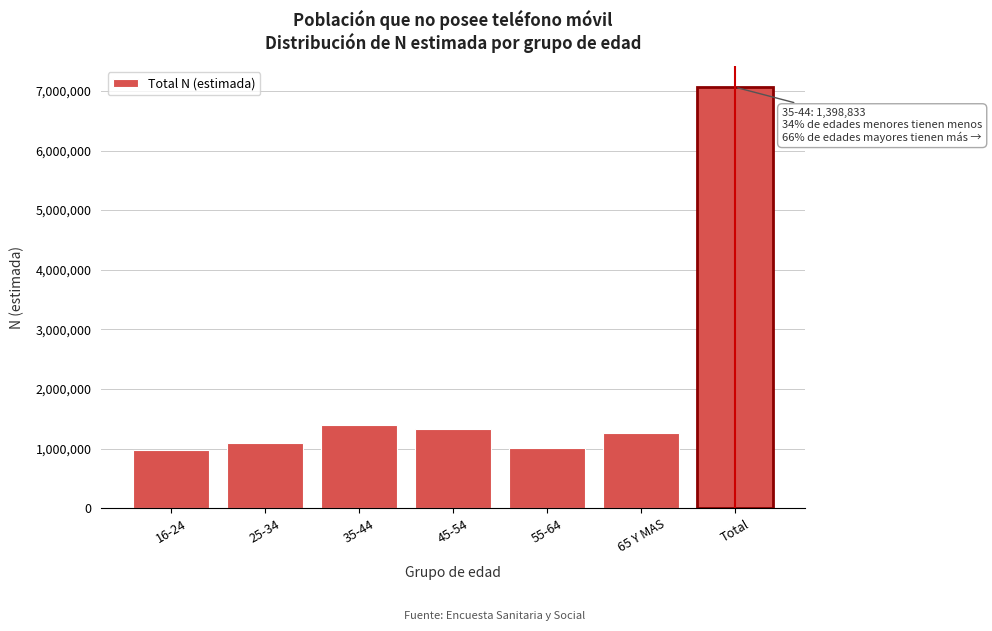

Reading left to right, what are all the values shown in this chart?

16-24=970863	25-34=1092351	35-44=1398833	45-54=1332879	55-64=1004365	65 Y MAS=1262922	Total=7062213